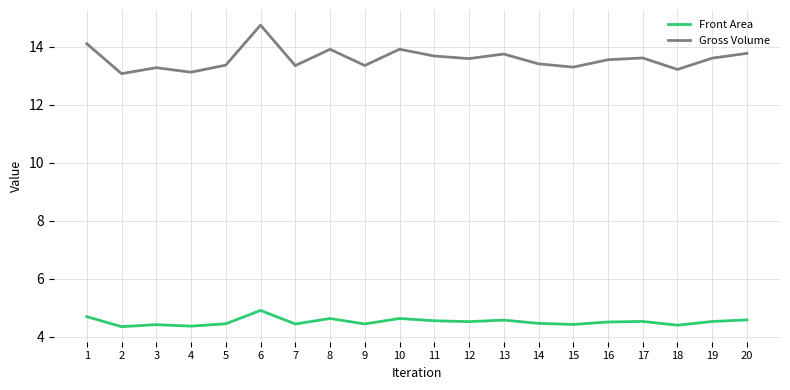

Which series has the largest total across all categories?

Gross Volume